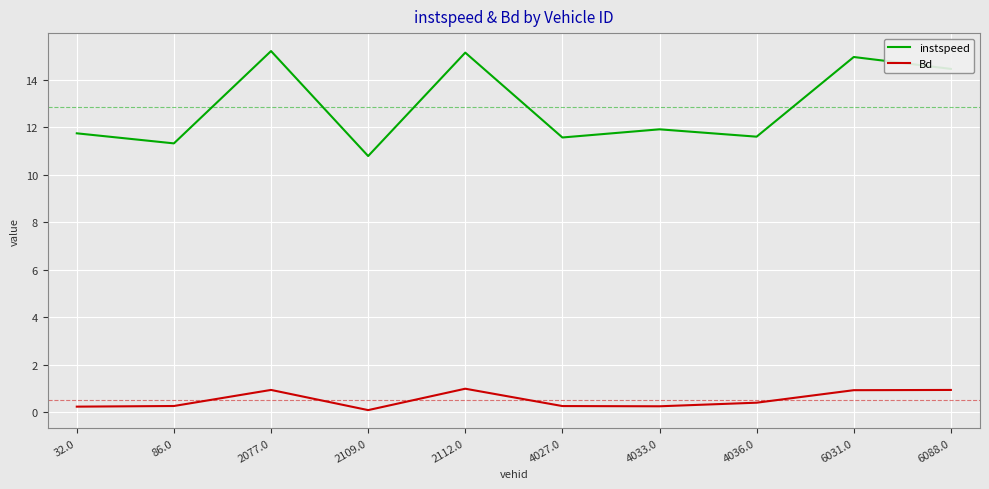

Is the value of instspeed at 6088.0 greater than the value of Bd at 4033.0?

Yes